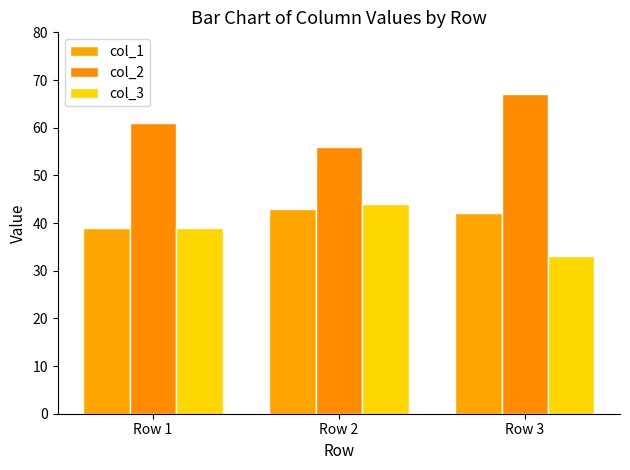

At which category is the sum across all series the highest?

Row 2